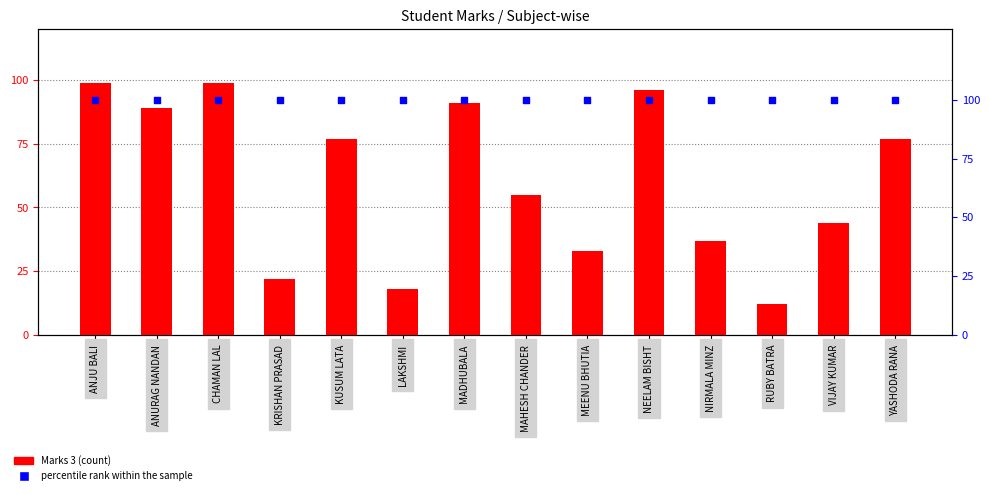

At how many categories does at least one series exceed 53?

14